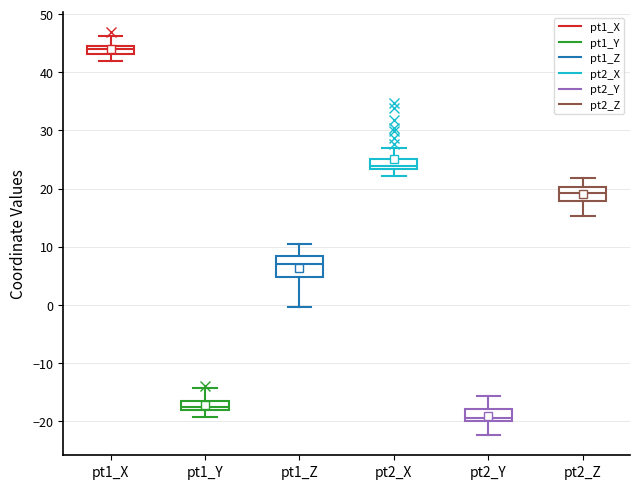

Which box's median line is the lowest?

pt2_Y